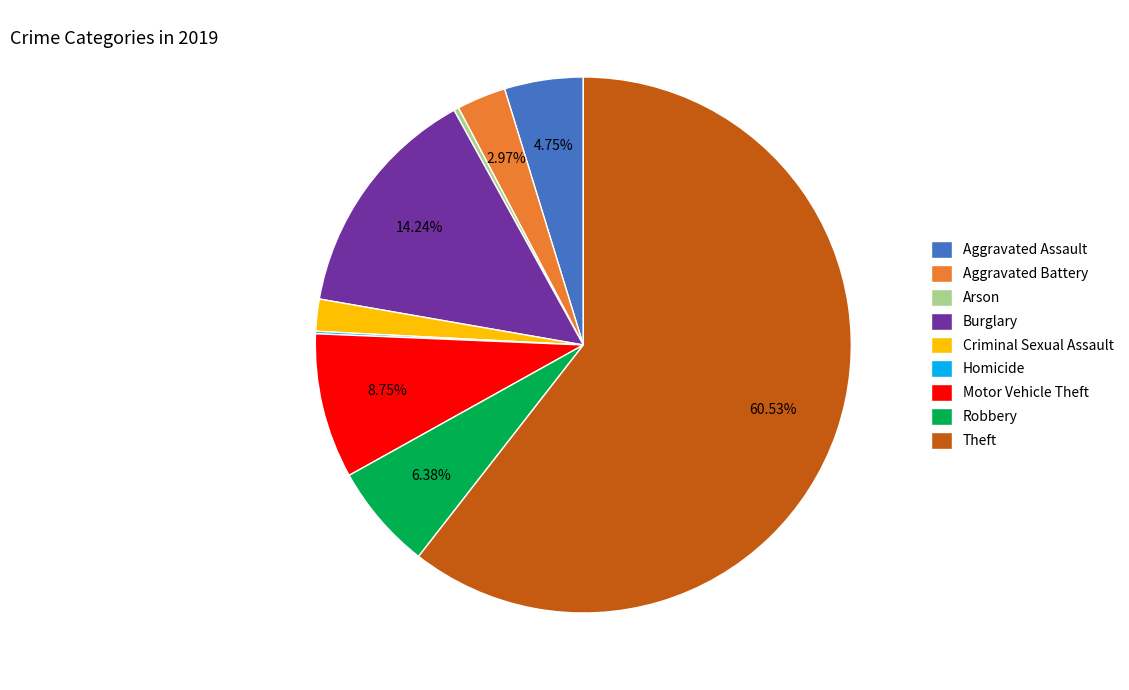

To the nearest percent, what is the difference between the largest and smallest slice percentages?

60%